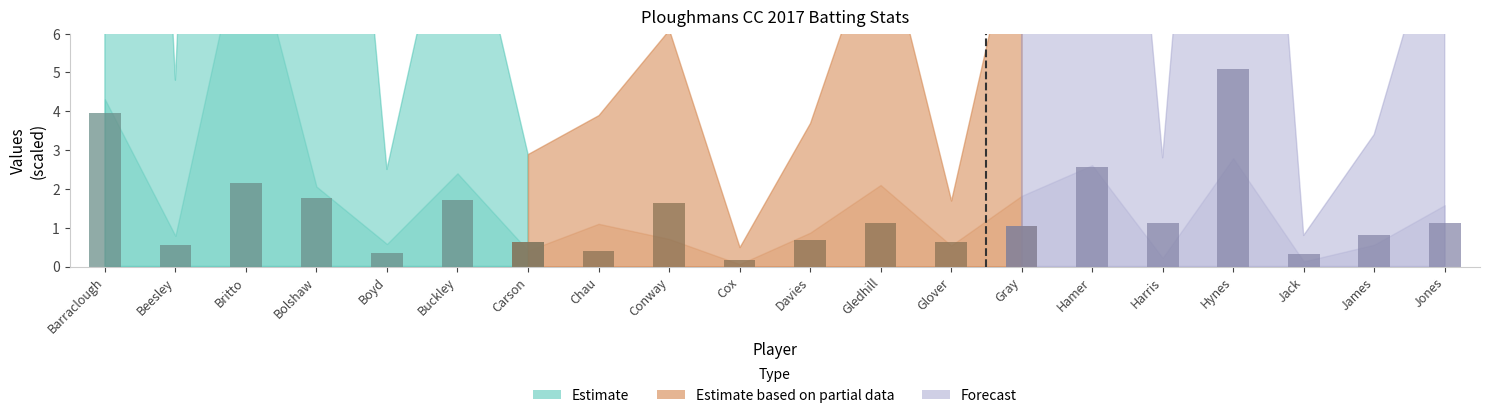

At which label is the value closest to 2?

Britto